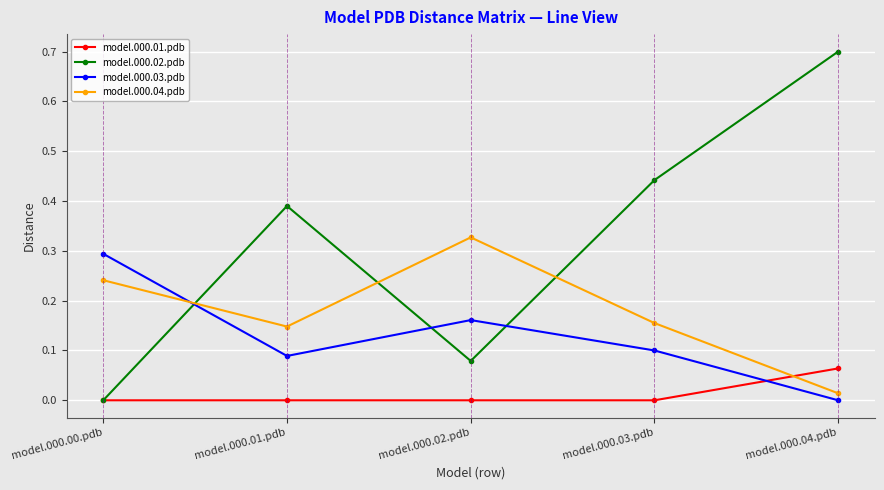

Between which two adjacent categories do model.000.02.pdb and model.000.03.pdb first intersect?

model.000.00.pdb and model.000.01.pdb